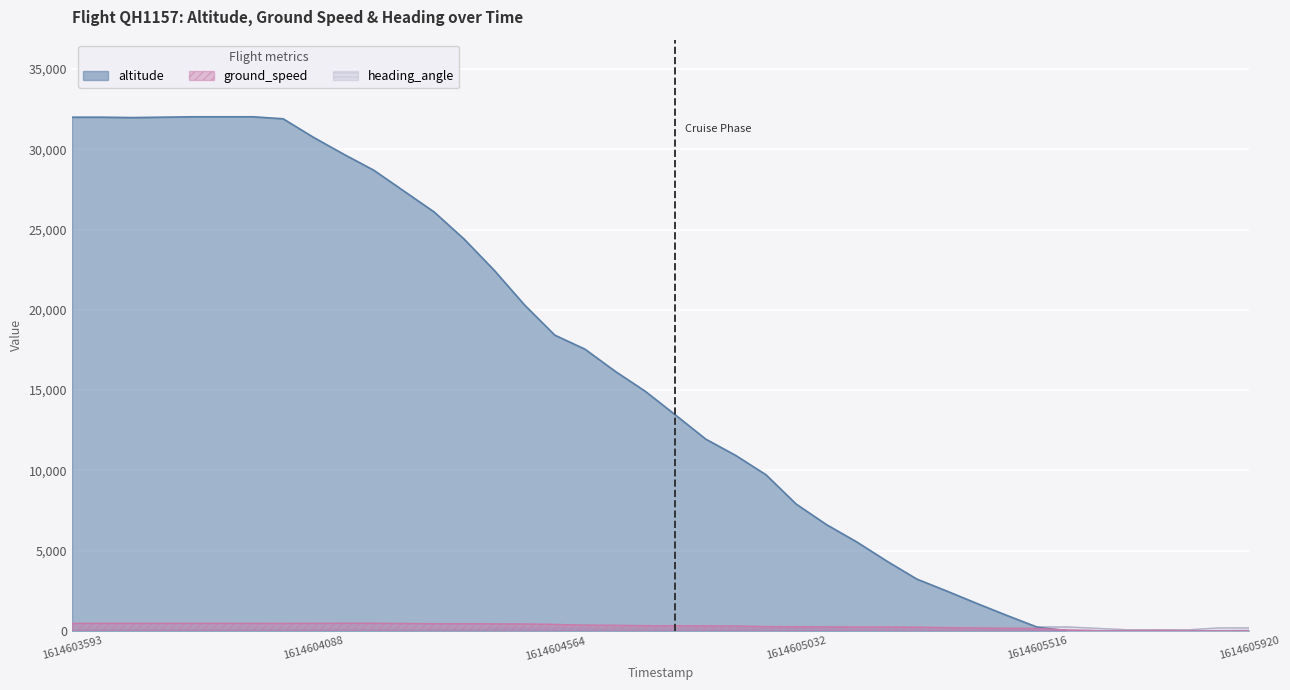

How many interior local peaks does the heading_angle series have?

2